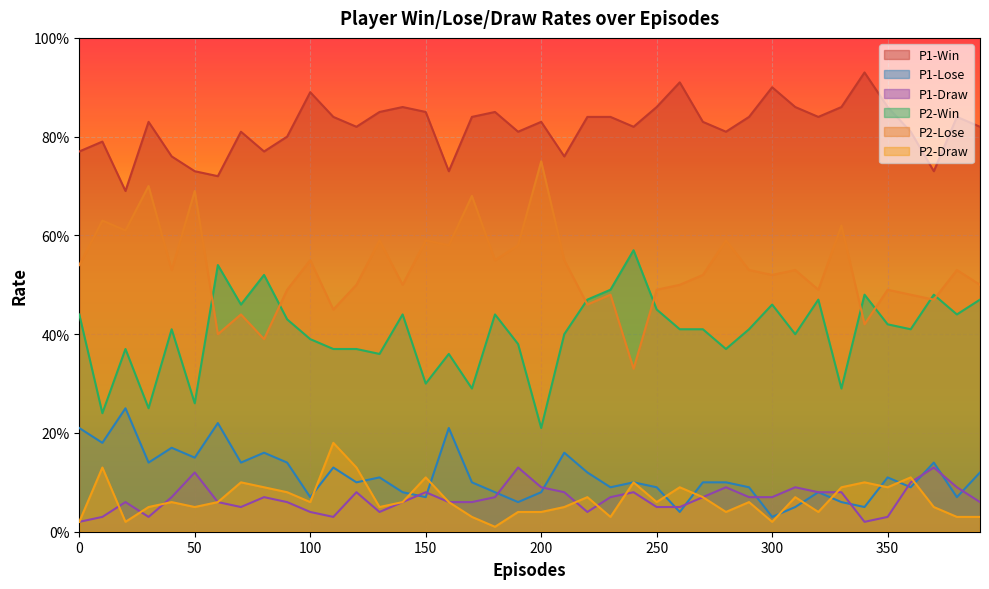

True or false: P2-Win and P1-Draw cross at least once.

False